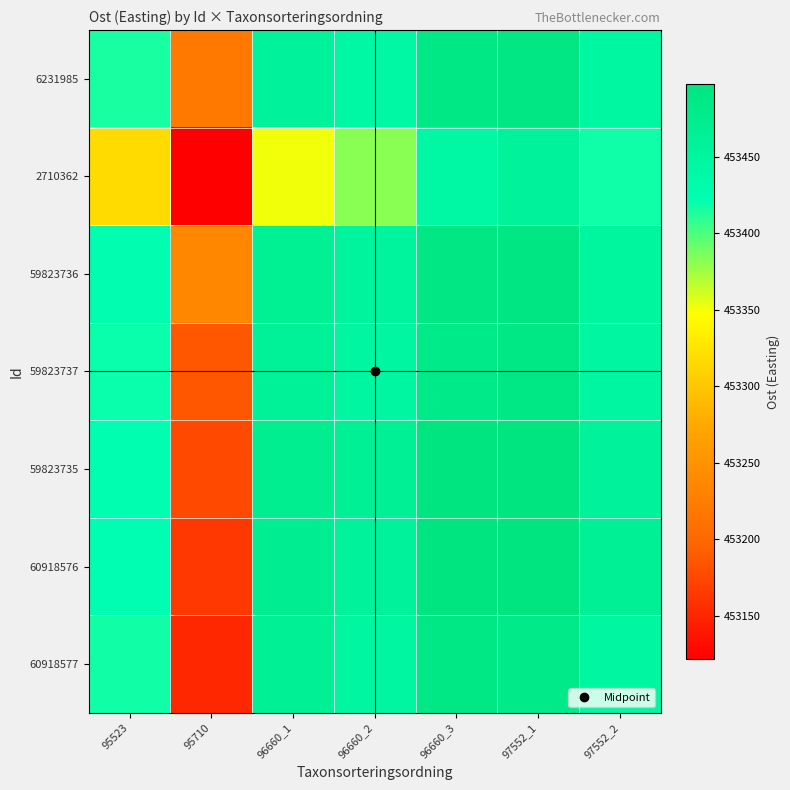

What is the difference between the highest and lowest values at 96660_1?

121.2